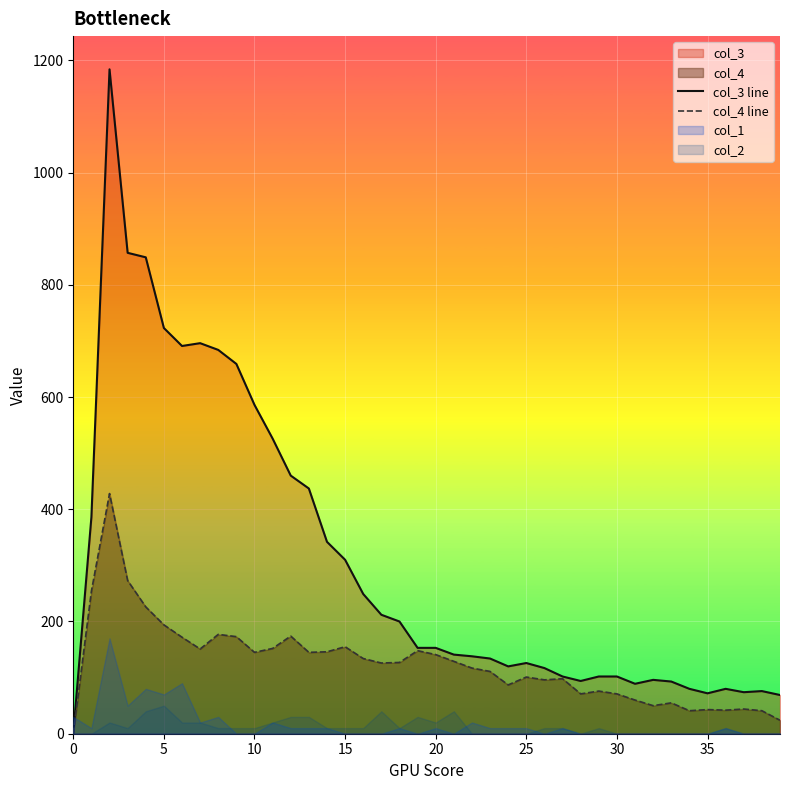

Which has a higher value, 20 or 10?

10